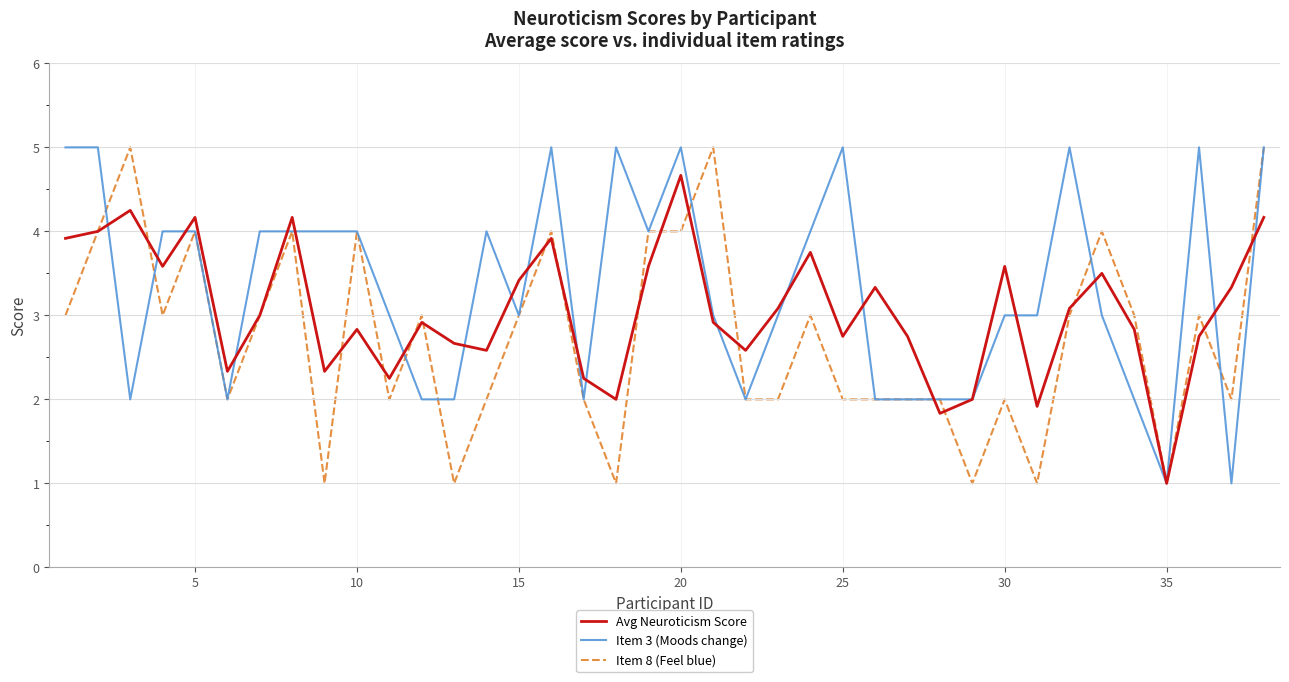

What is the smallest value displayed?

1.0